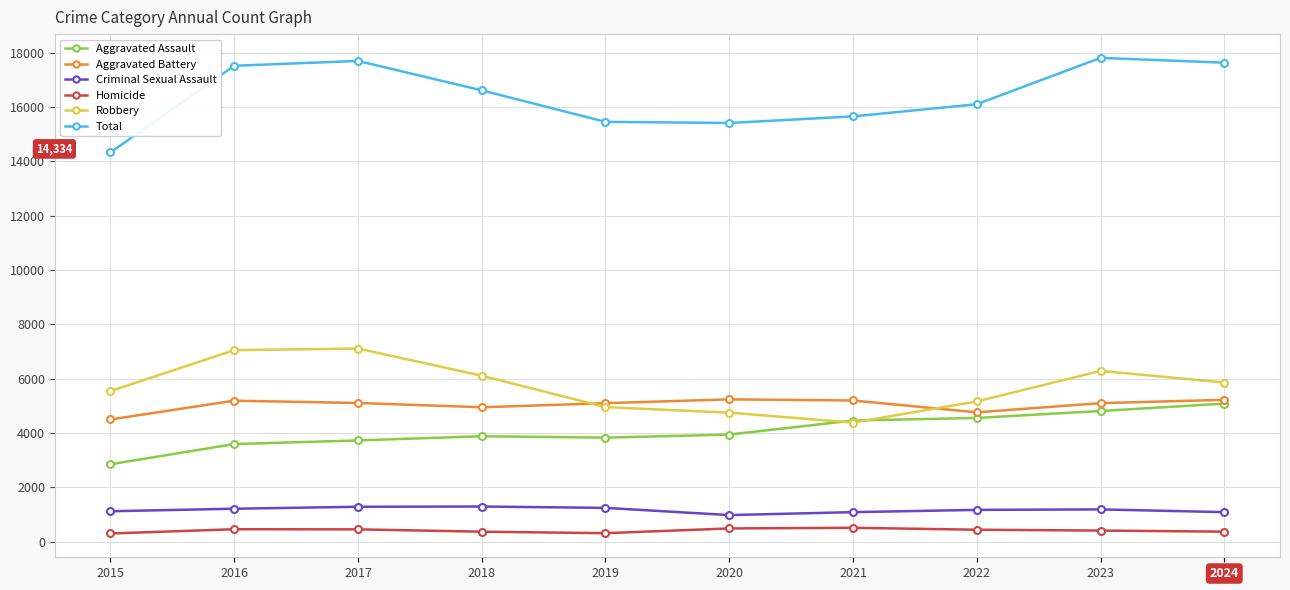

What is the average value of the Aggravated Assault series?

4077